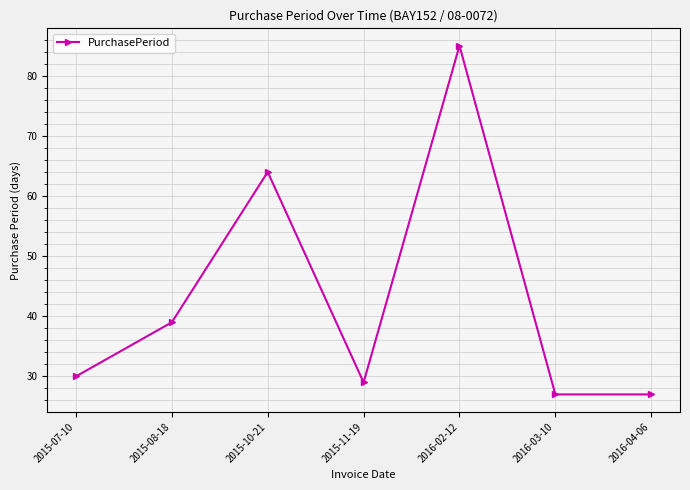

What position from the right is 2015-11-19?

4